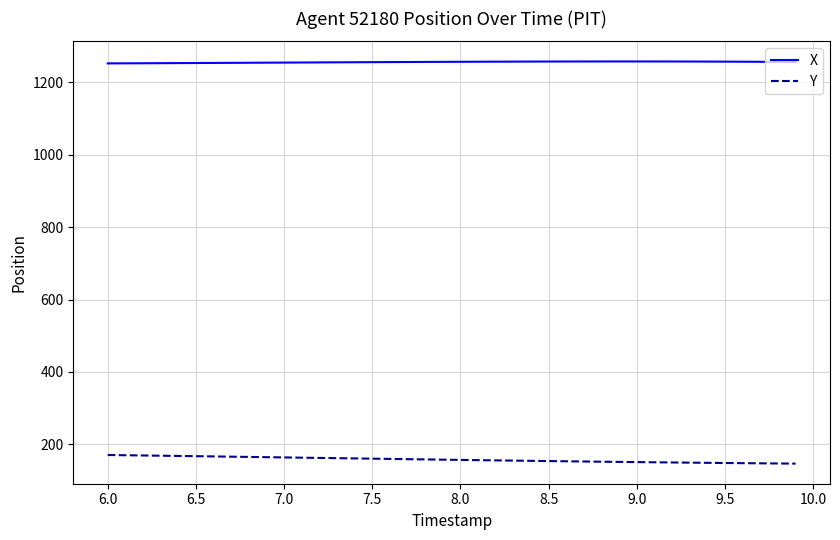

List the series in order of their overall mean, highest first.

X, Y